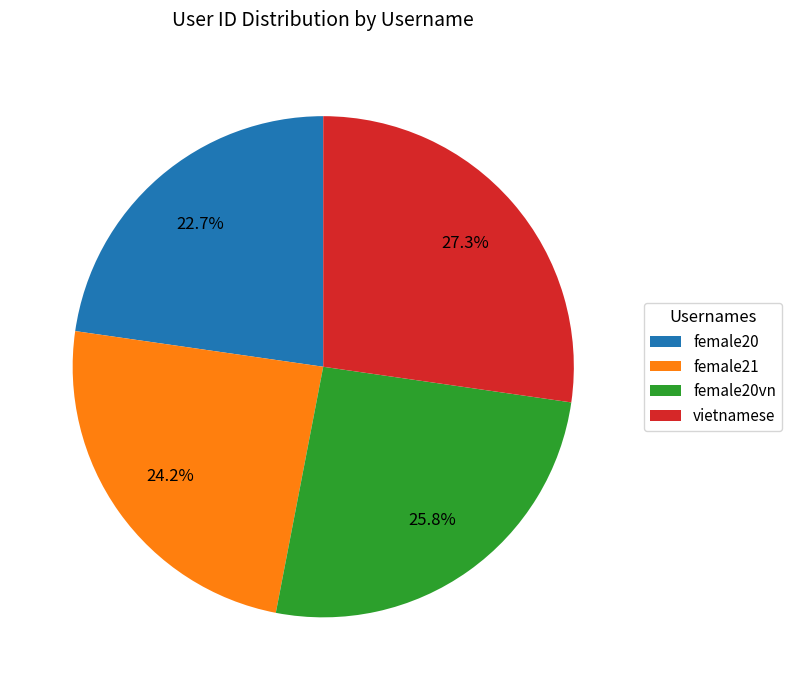

What is the ratio of the value at vietnamese to the value at female20vn?

1.1